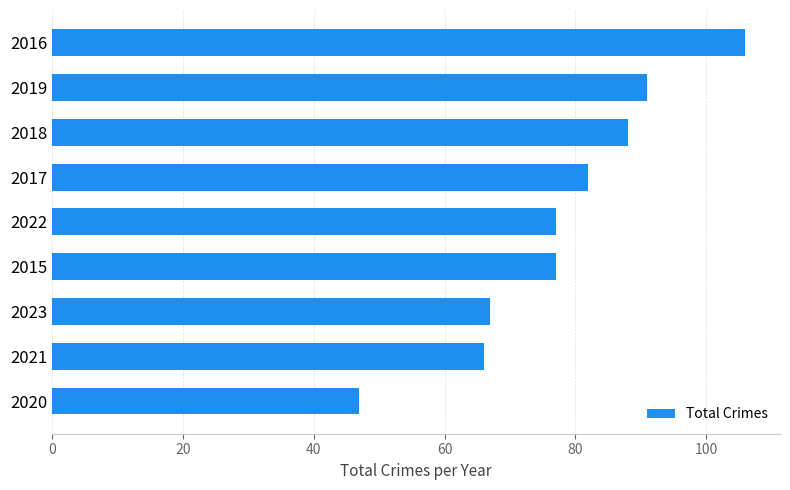

What is the change in value from 2023 to 2022?

+10